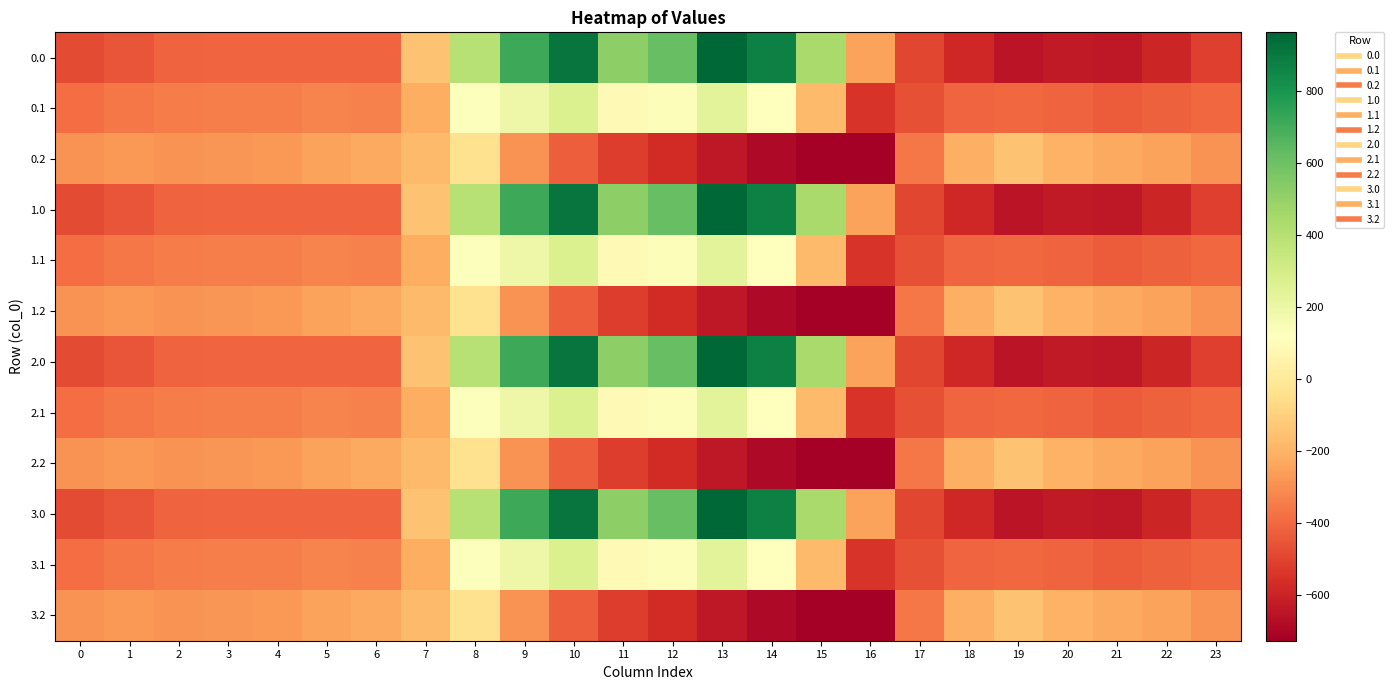

At how many categories does at least one series exceed 344?

8